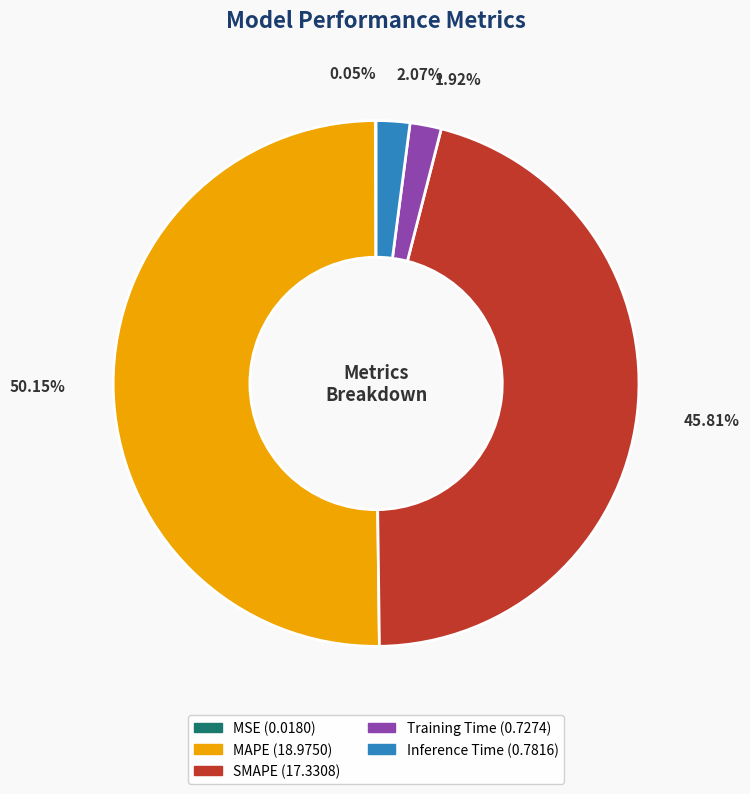

How much of the chart is everything except Inference Time?

97.9%